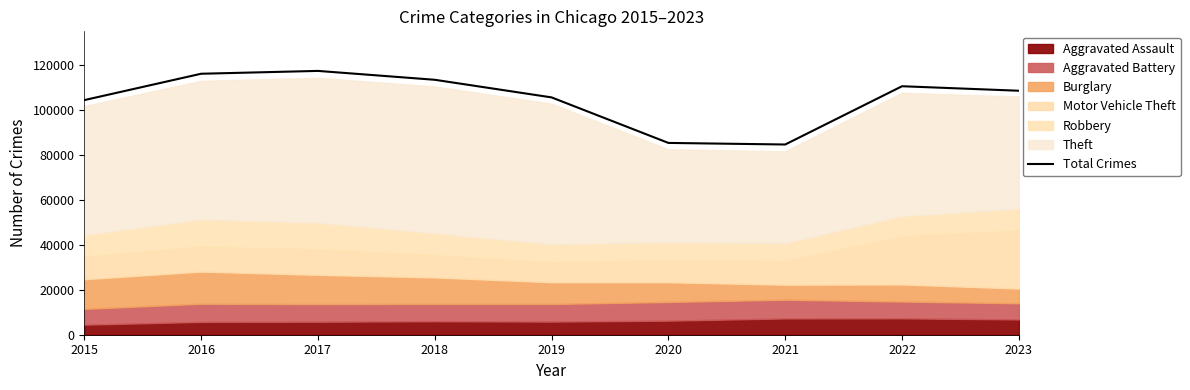

Which label corresponds to the largest value in the chart?

2017